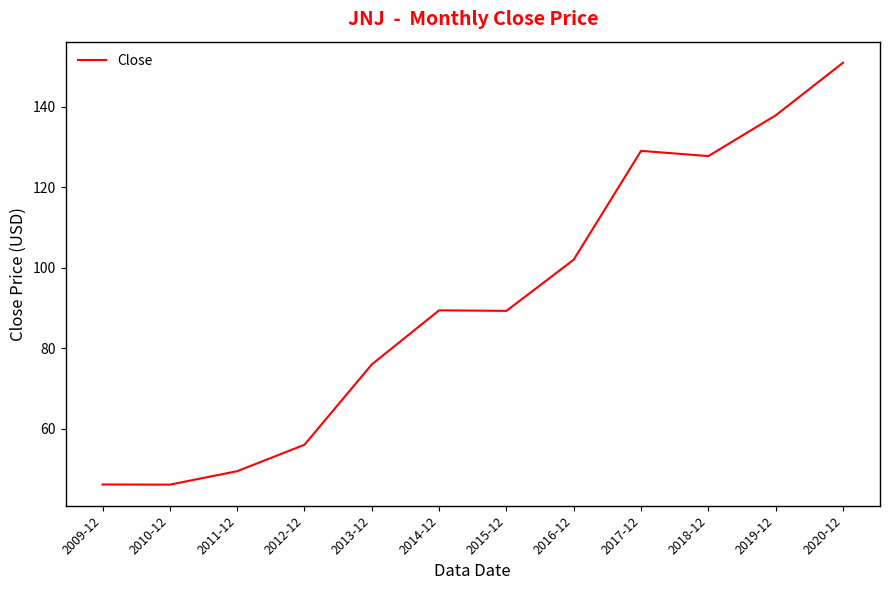

What is the smallest value displayed?

46.1